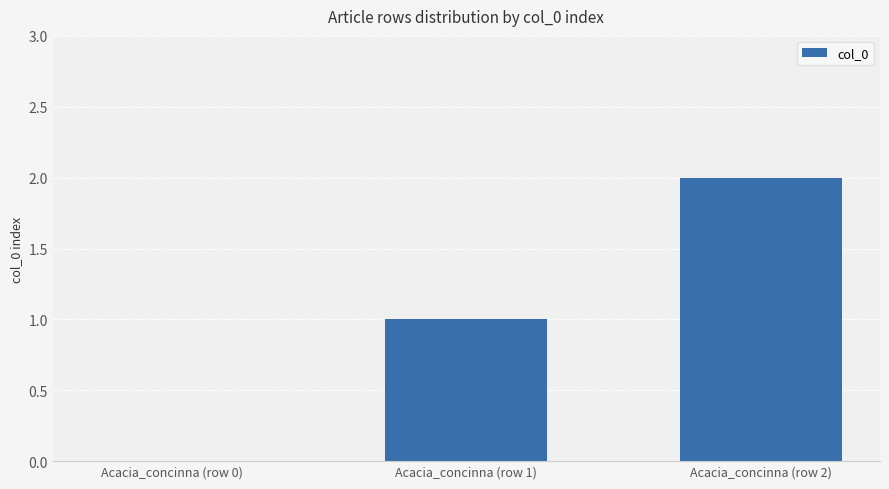

Is it true that the value at Acacia_concinna (row 0) is -1?

False